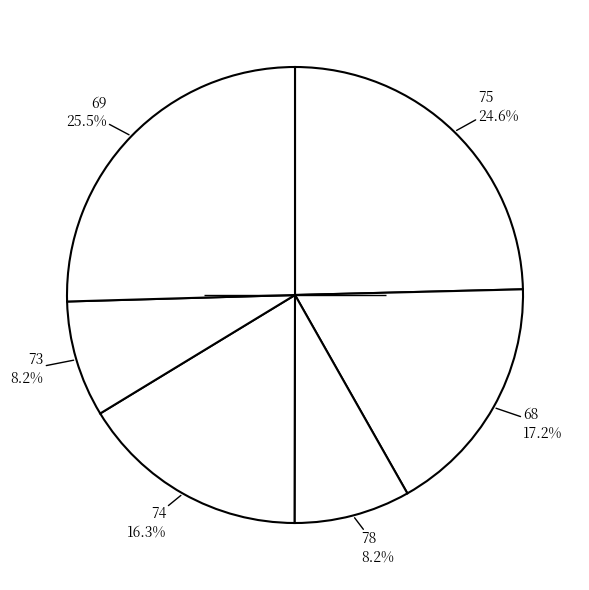

Count the number of slices in the pie.

6